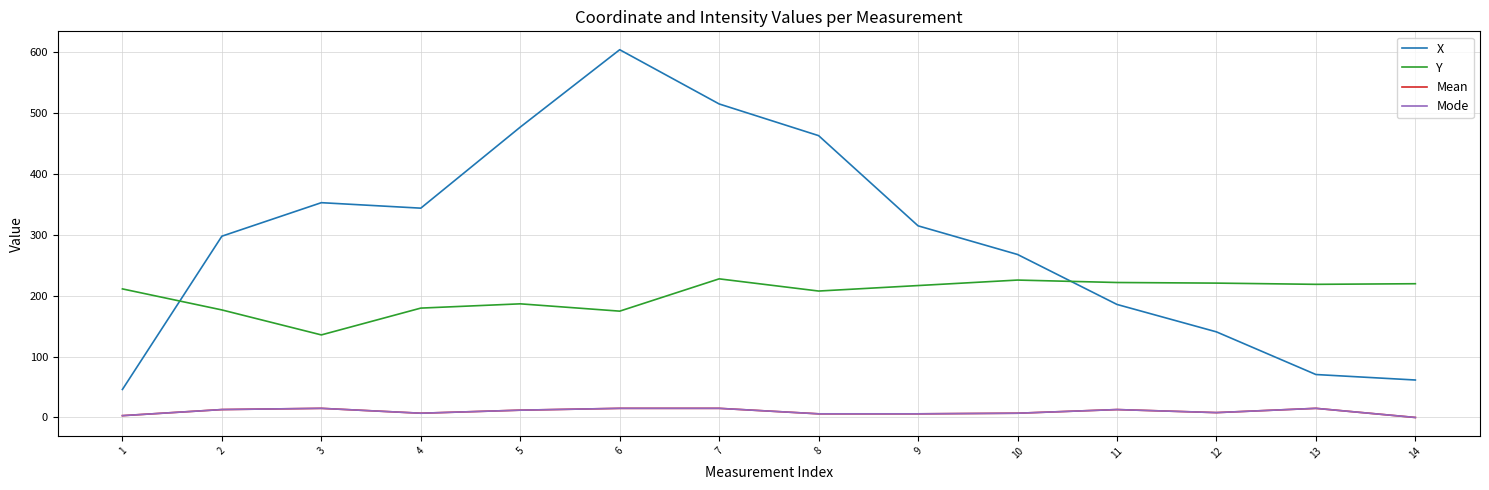

At which label is Mode closest to 7?

4